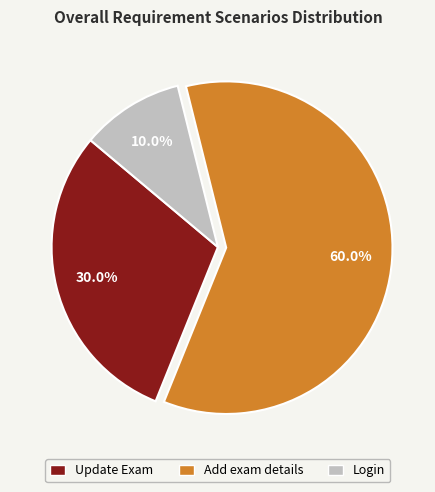

To the nearest percent, what is the difference between the Update Exam and Add exam details slice percentages?

30%